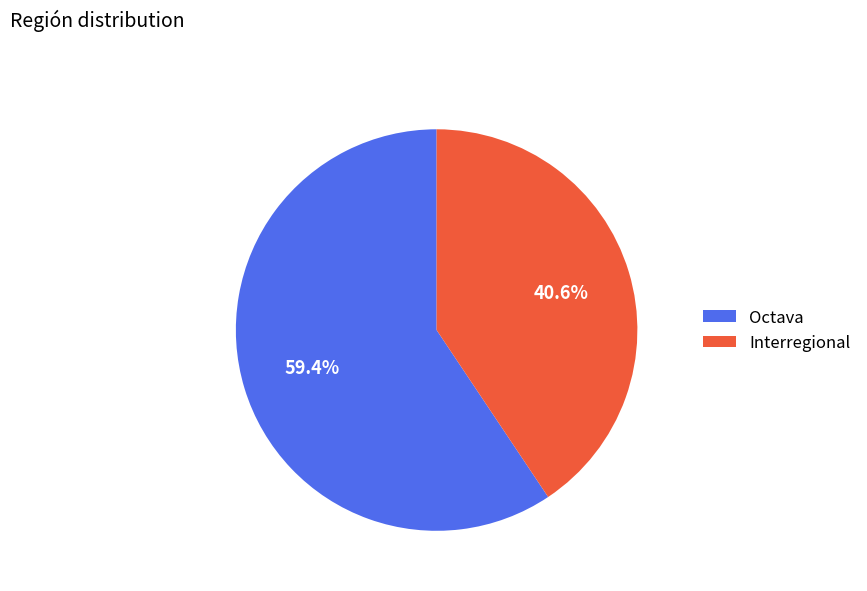

Rank the categories by value from lowest to highest.

Interregional, Octava